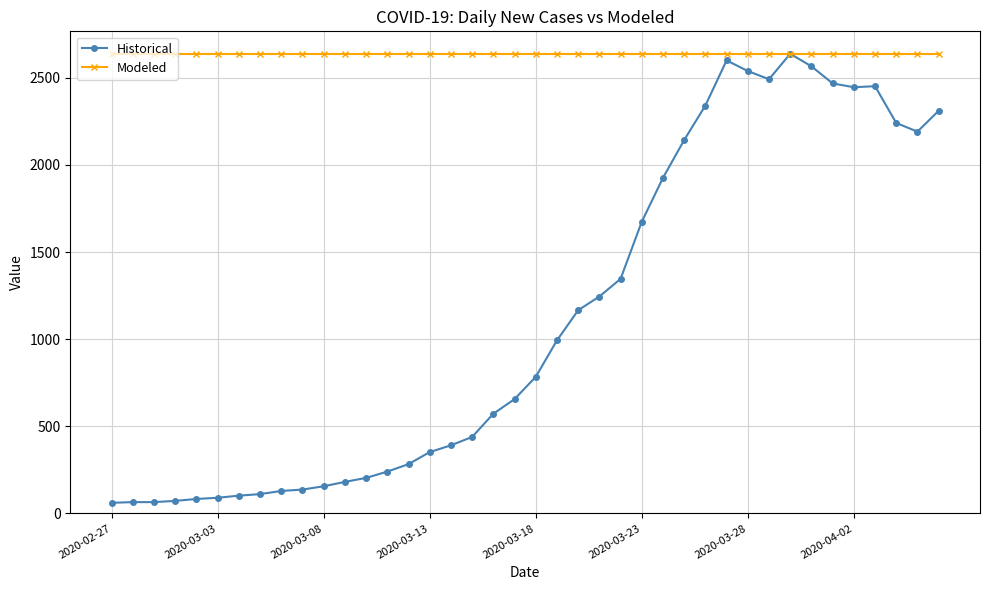

What is the maximum value for Historical?

2638